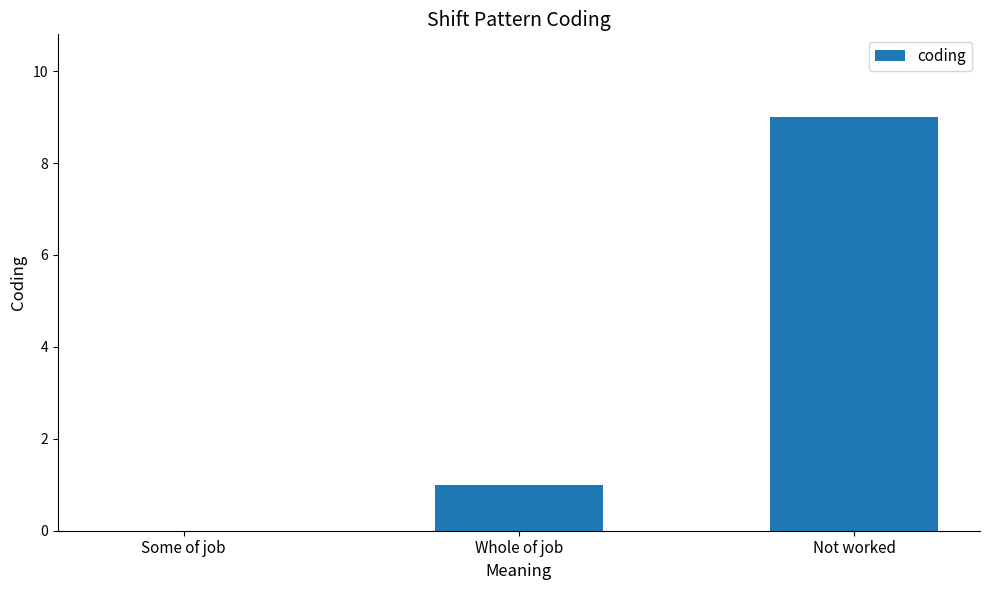

What is the sum of all values?

10